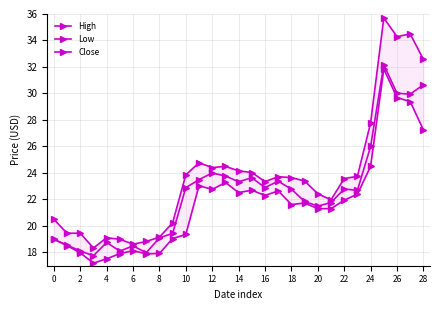

At which label does Close reach its peak?

25